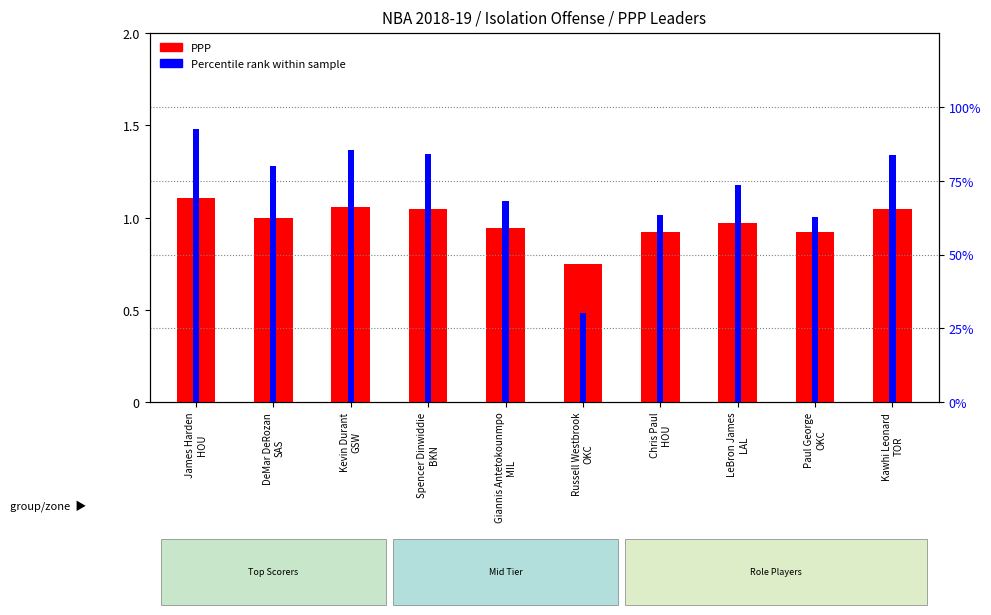

Reading left to right, list all the values displayed in this chart.

PPP (Points Per Poss): James Harden
HOU=1.1	DeMar DeRozan
SAS=1.0	Kevin Durant
GSW=1.1	Spencer Dinwiddie
BKN=1.0	Giannis Antetokounmpo
MIL=0.9	Russell Westbrook
OKC=0.7	Chris Paul
HOU=0.9	LeBron James
LAL=1.0	Paul George
OKC=0.9	Kawhi Leonard
TOR=1.0
Percentile rank within sample: James Harden
HOU=0.9	DeMar DeRozan
SAS=0.8	Kevin Durant
GSW=0.9	Spencer Dinwiddie
BKN=0.8	Giannis Antetokounmpo
MIL=0.7	Russell Westbrook
OKC=0.3	Chris Paul
HOU=0.6	LeBron James
LAL=0.7	Paul George
OKC=0.6	Kawhi Leonard
TOR=0.8